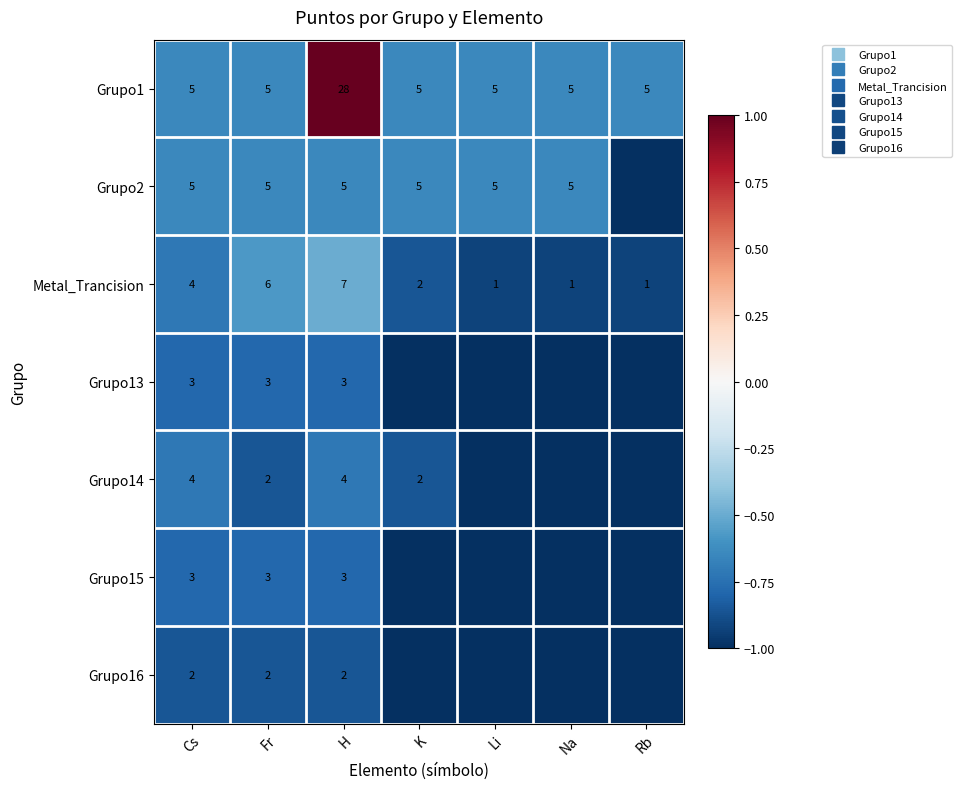

Rank the series at K from highest to lowest value.

Grupo1, Grupo2, Metal_Trancision, Grupo14, Grupo13, Grupo15, Grupo16